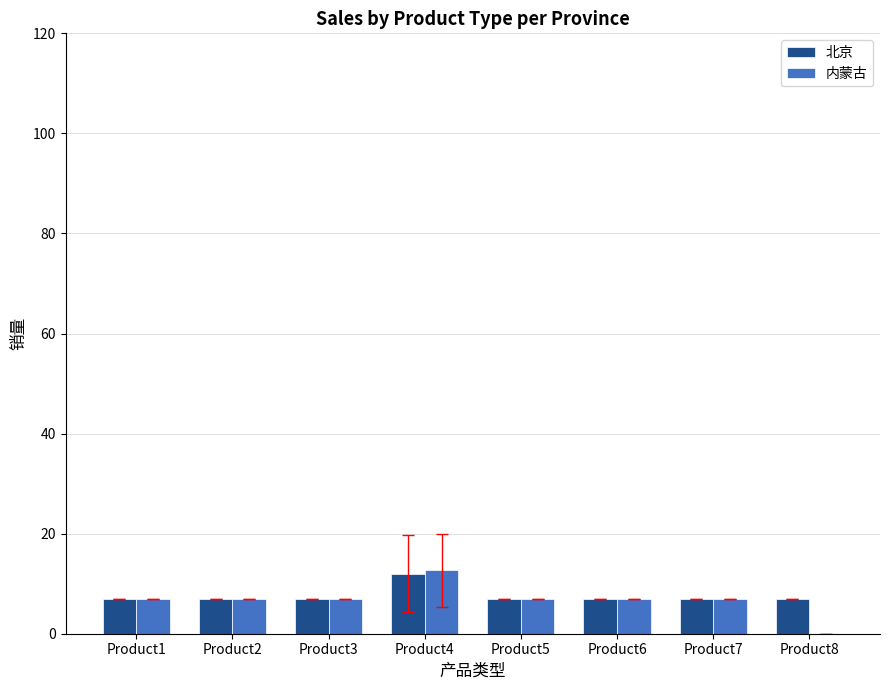

The value of 北京 at Product7 is 7.0. True or false?

True